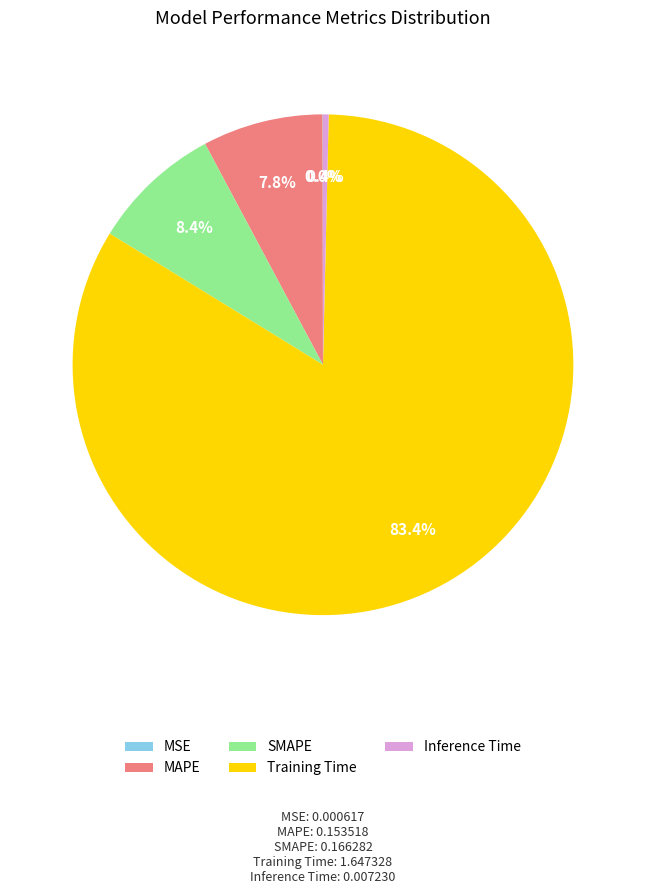

How much of the chart is everything except SMAPE?

91.6%